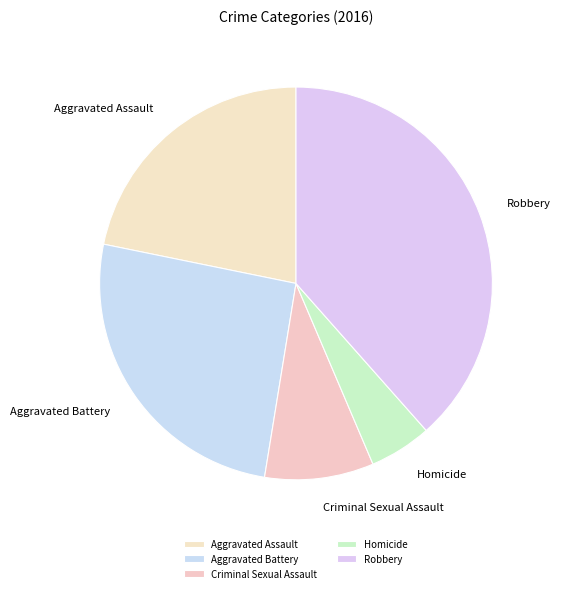

Rank the categories by value from lowest to highest.

Homicide, Criminal Sexual Assault, Aggravated Assault, Aggravated Battery, Robbery